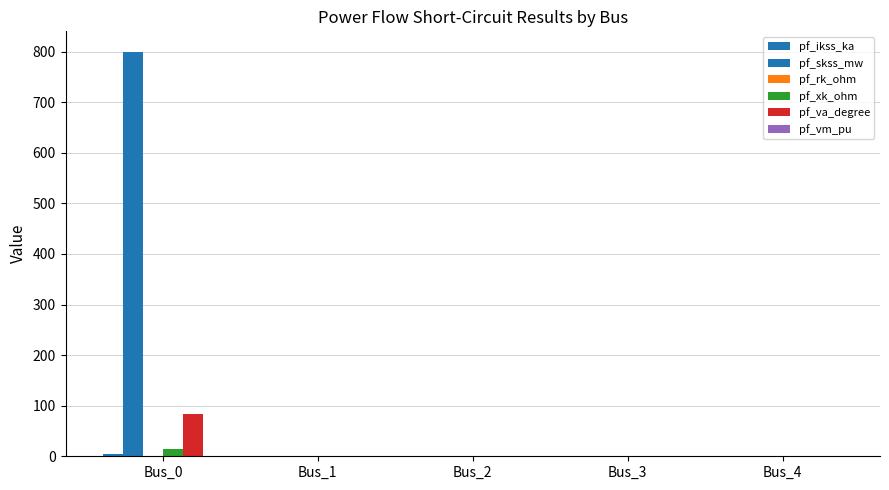

Rank the series by their maximum value, from highest to lowest.

pf_skss_mw, pf_va_degree, pf_xk_ohm, pf_ikss_ka, pf_rk_ohm, pf_vm_pu